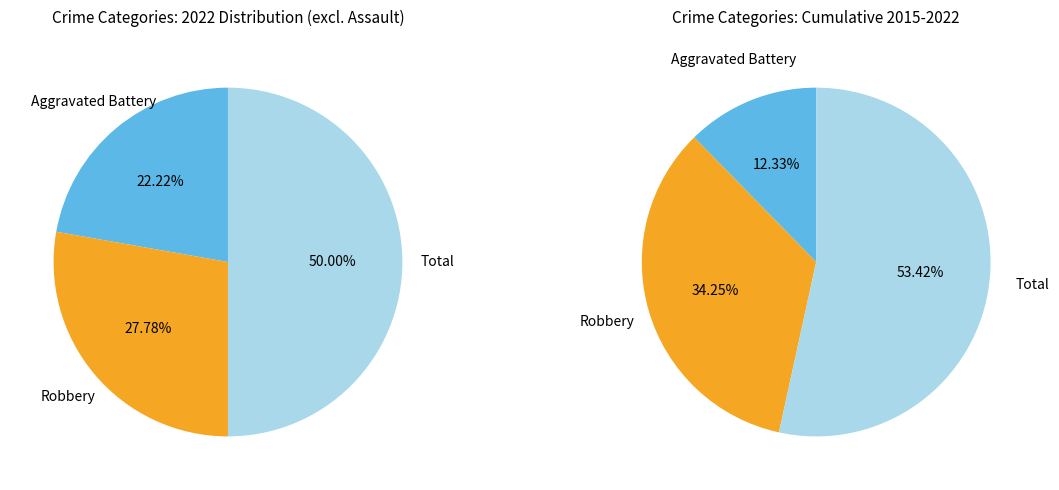

Rank the categories by value from lowest to highest.

Aggravated Battery, Robbery, Total